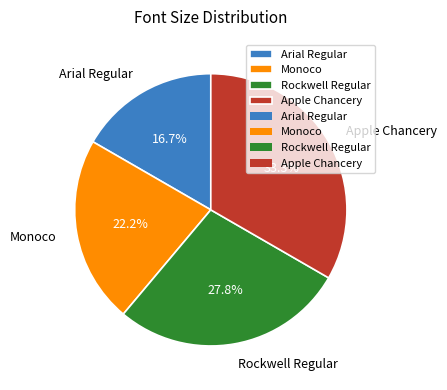

Rank the categories by value from highest to lowest.

Apple Chancery, Rockwell Regular, Monoco, Arial Regular